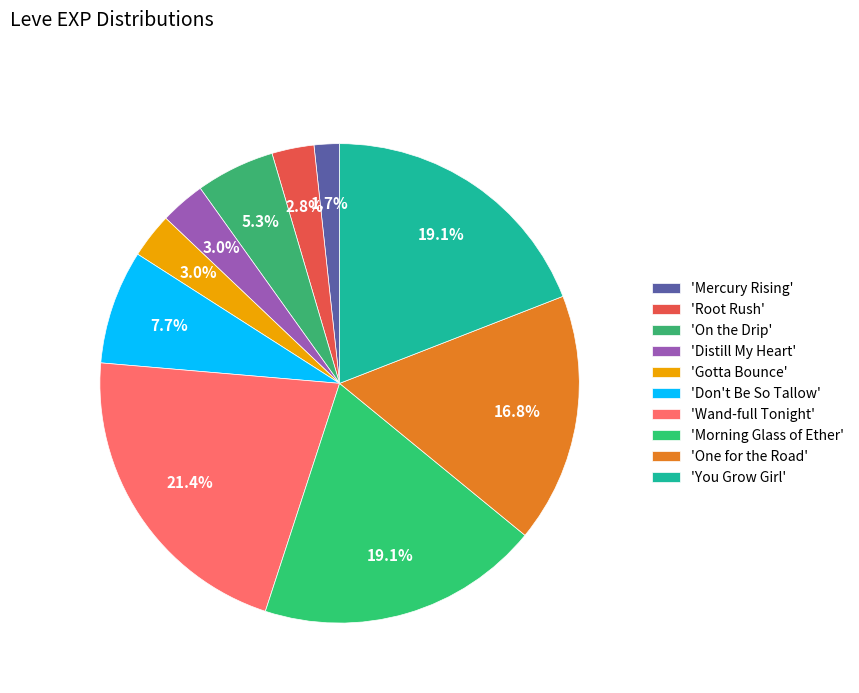

Is there any slice that represents more than half of the pie?

No